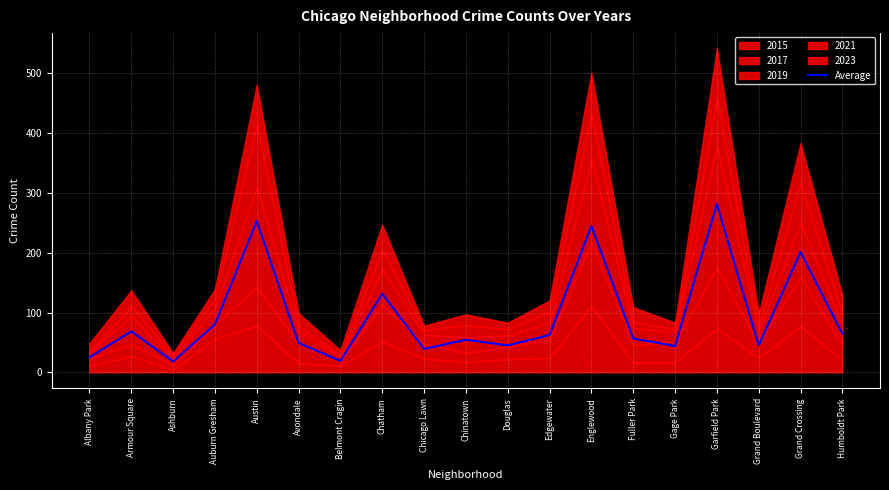

Reading right to left, list all the values displayed in this chart.

64.5	201.0	45.0	281.5	44.0	56.5	245.0	62.5	45.0	54.5	39.0	131.5	19.0	49.0	253.0	80.0	18.0	68.5	25.0